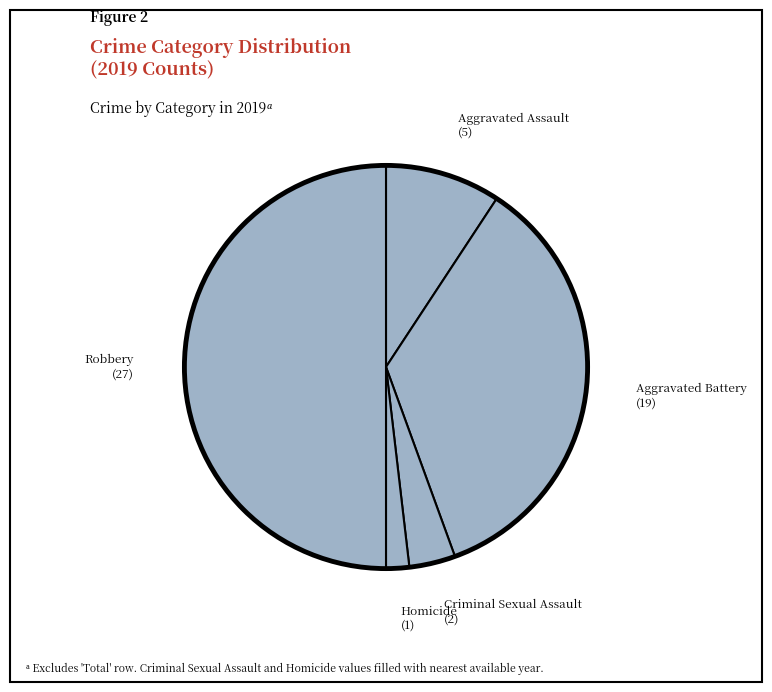

Rank the categories by value from lowest to highest.

Homicide, Criminal Sexual Assault, Aggravated Assault, Aggravated Battery, Robbery